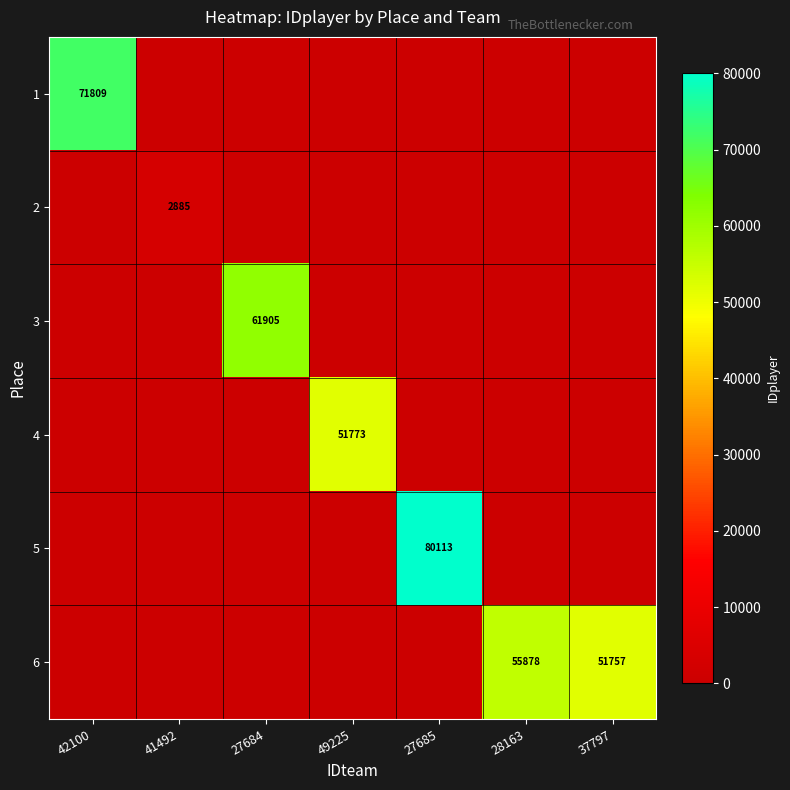

The value of 4 at 49225 is 25248. True or false?

False